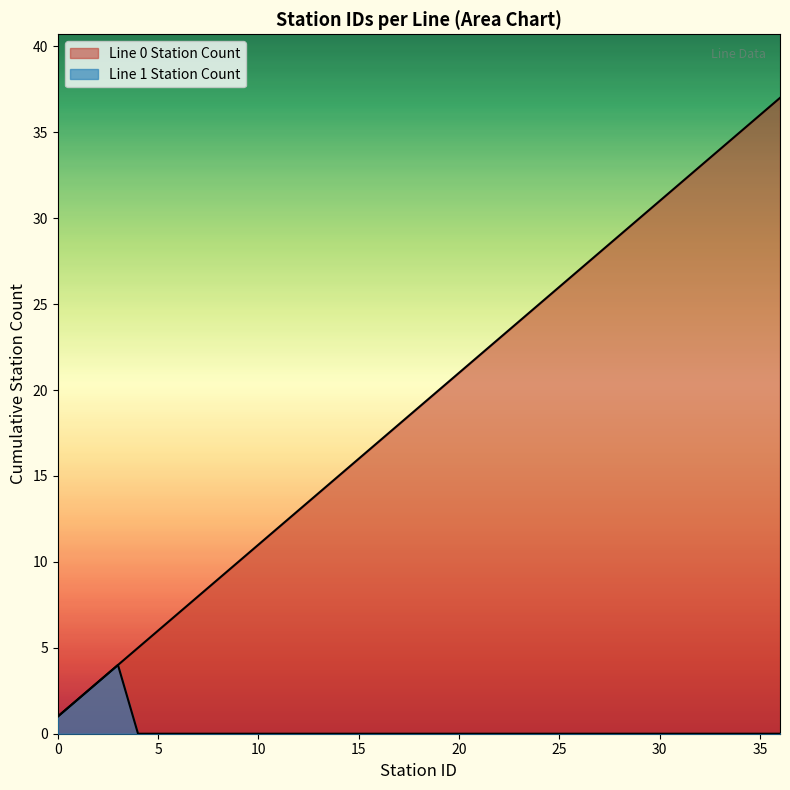

What is the change in value from 9 to 27?

+18